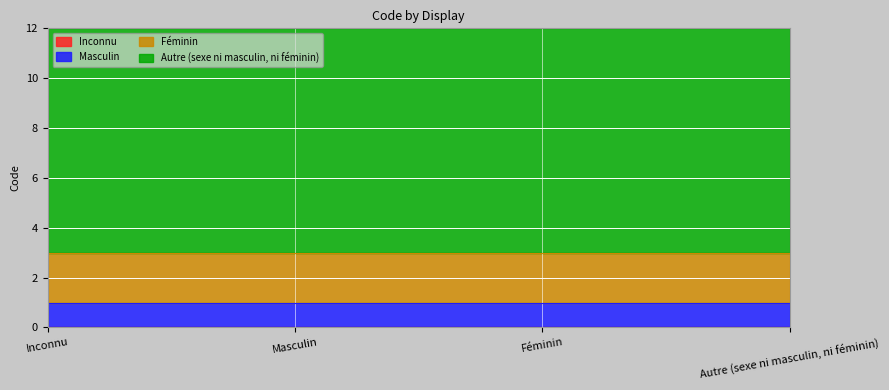

List the labels in order of value, largest first.

Autre (sexe ni masculin, ni féminin), Féminin, Masculin, Inconnu